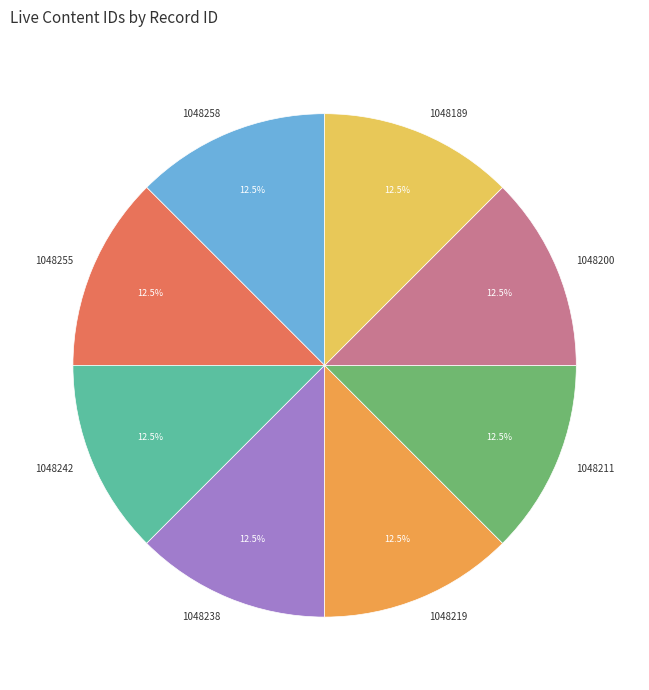

What portion of the pie excludes 1048211?

87.5%